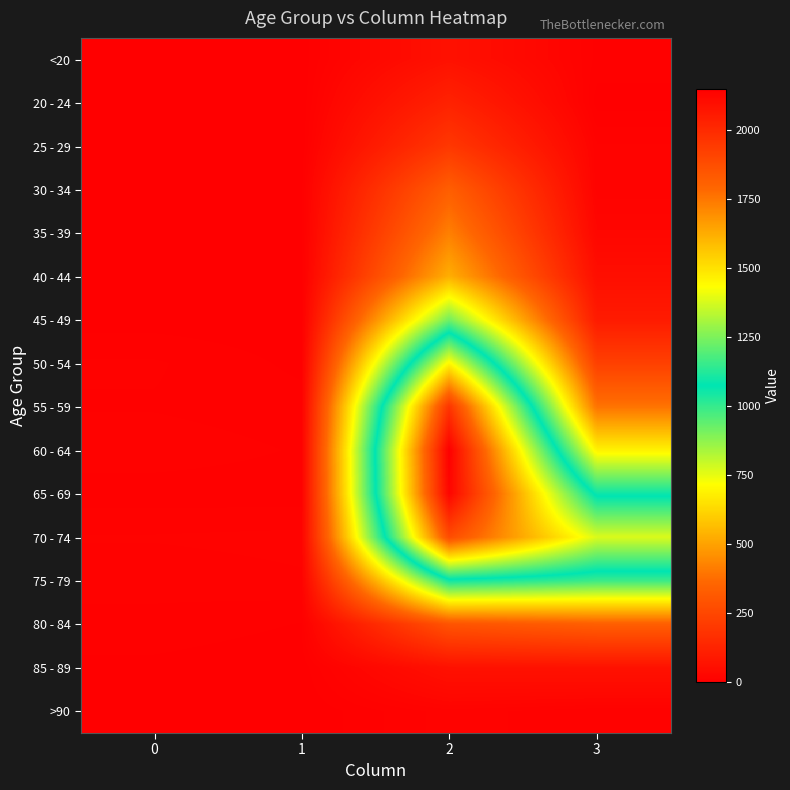

At 2, list the series in order from smallest to largest.

>90, <20, 85 - 89, 20 - 24, 25 - 29, 80 - 84, 30 - 34, 35 - 39, 40 - 44, 45 - 49, 75 - 79, 50 - 54, 70 - 74, 55 - 59, 65 - 69, 60 - 64